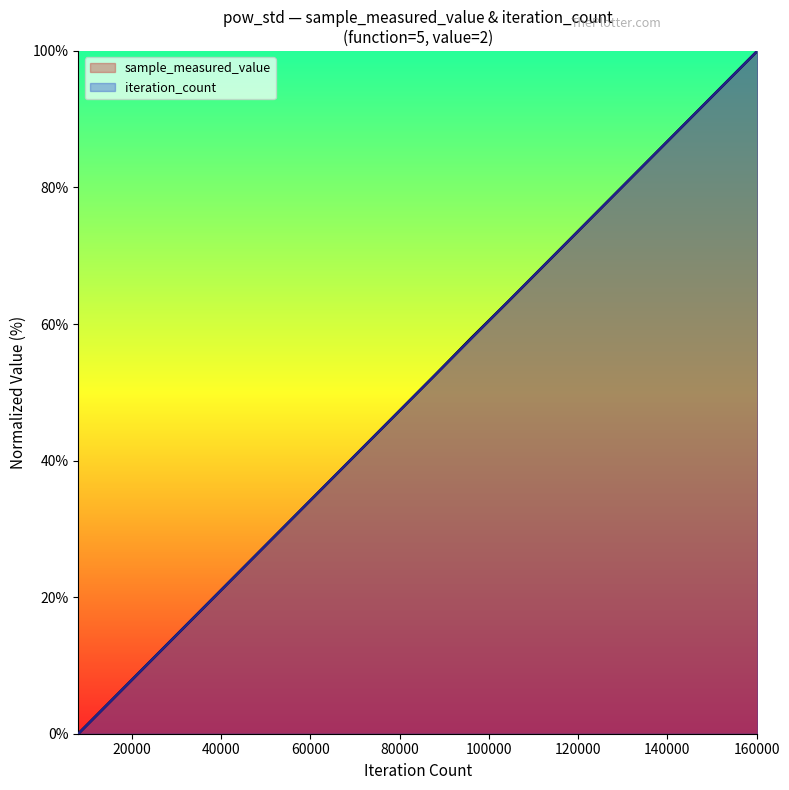

Reading right to left, list all the values displayed in this chart.

sample_measured_value: 160140=100.0	152133=94.7	144126=89.5	136119=84.2	128112=78.9	120105=73.7	112098=68.4	104091=63.2	96084=58.0	88077=52.6	80070=47.4	72063=42.1	64056=36.8	56049=31.6	48042=26.3	40035=21.1	32028=15.8	24021=10.5	16014=5.3	8007=0.0
iteration_count: 160140=100.0	152133=94.7	144126=89.5	136119=84.2	128112=78.9	120105=73.7	112098=68.4	104091=63.2	96084=57.9	88077=52.6	80070=47.4	72063=42.1	64056=36.8	56049=31.6	48042=26.3	40035=21.1	32028=15.8	24021=10.5	16014=5.3	8007=0.0